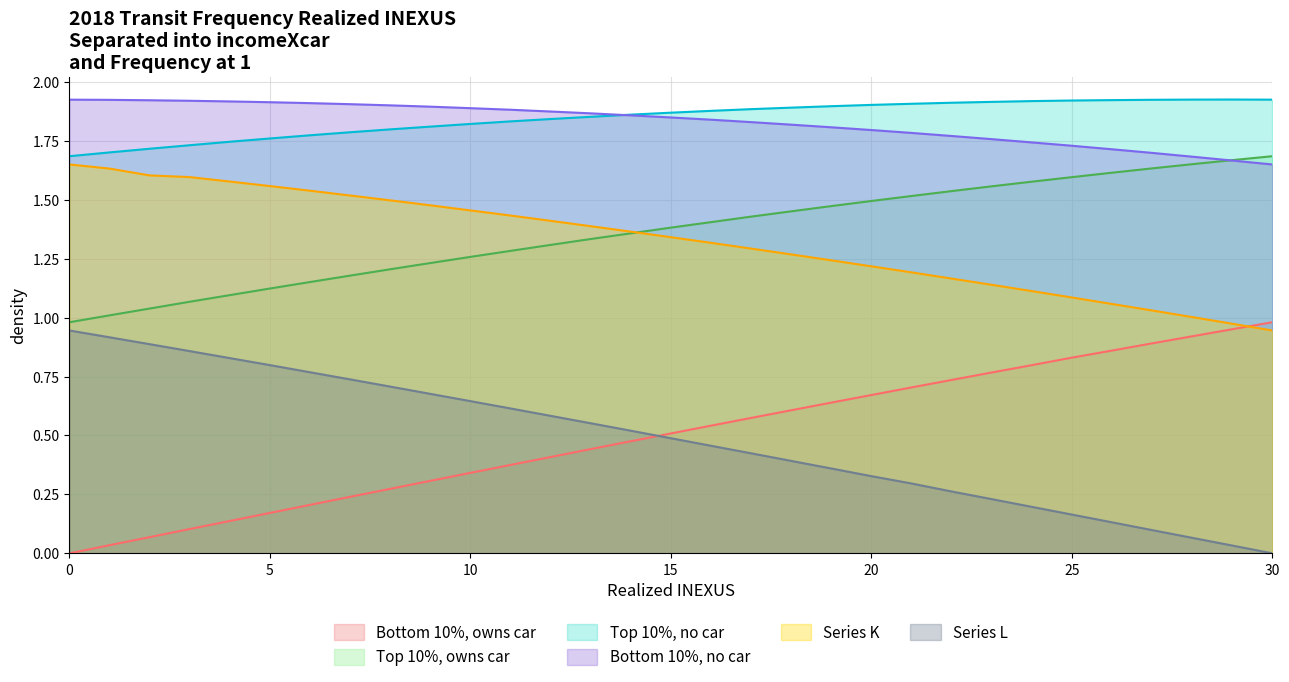

Reading left to right, what are all the values shown in this chart?

G: 0.0	0.0	0.1	0.1	0.1	0.2	0.2	0.2	0.3	0.3	0.3	0.4	0.4	0.4	0.5	0.5	0.5	0.6	0.6	0.6	0.7	0.7	0.7	0.8	0.8	0.8	0.9	0.9	0.9	1.0	1.0
H: 1.0	1.0	1.0	1.1	1.1	1.1	1.2	1.2	1.2	1.2	1.3	1.3	1.3	1.3	1.4	1.4	1.4	1.4	1.5	1.5	1.5	1.5	1.5	1.6	1.6	1.6	1.6	1.6	1.7	1.7	1.7
I: 1.7	1.7	1.7	1.7	1.7	1.8	1.8	1.8	1.8	1.8	1.8	1.8	1.8	1.9	1.9	1.9	1.9	1.9	1.9	1.9	1.9	1.9	1.9	1.9	1.9	1.9	1.9	1.9	1.9	1.9	1.9
J: 1.9	1.9	1.9	1.9	1.9	1.9	1.9	1.9	1.9	1.9	1.9	1.9	1.9	1.9	1.9	1.8	1.8	1.8	1.8	1.8	1.8	1.8	1.8	1.8	1.7	1.7	1.7	1.7	1.7	1.7	1.6
K: 1.6	1.6	1.6	1.6	1.6	1.6	1.5	1.5	1.5	1.5	1.5	1.4	1.4	1.4	1.4	1.3	1.3	1.3	1.3	1.2	1.2	1.2	1.2	1.1	1.1	1.1	1.1	1.0	1.0	1.0	0.9
L: 0.9	0.9	0.9	0.9	0.8	0.8	0.8	0.7	0.7	0.7	0.6	0.6	0.6	0.6	0.5	0.5	0.5	0.4	0.4	0.4	0.3	0.3	0.3	0.2	0.2	0.2	0.1	0.1	0.1	0.0	0.0